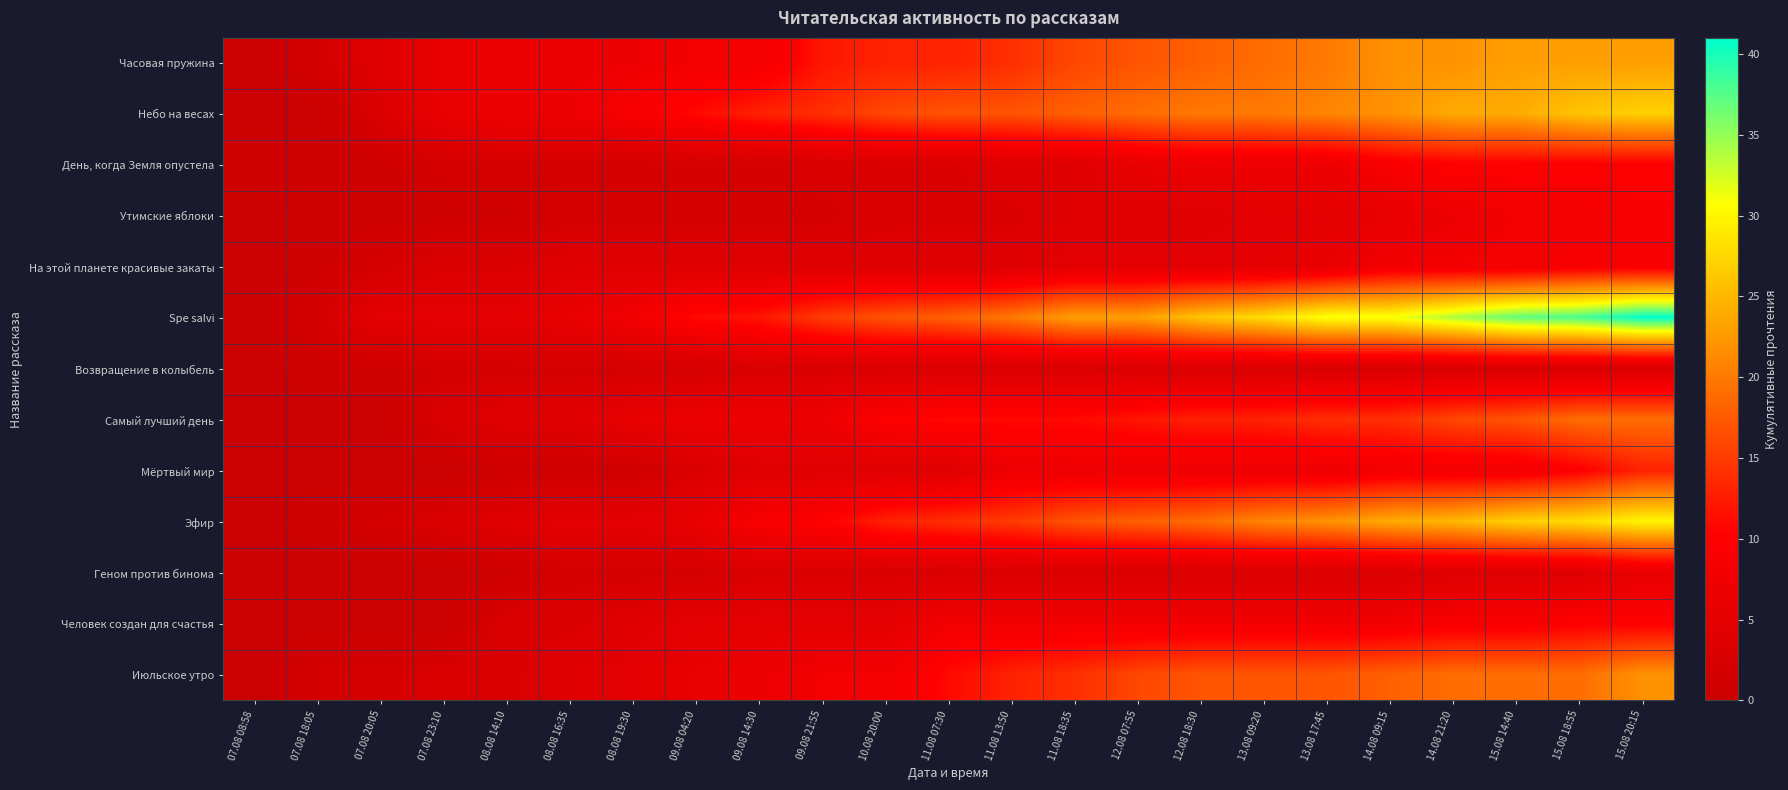

Between 08.08 16:35 and 15.08 18:55, which series saw the biggest shift?

Spe salvi